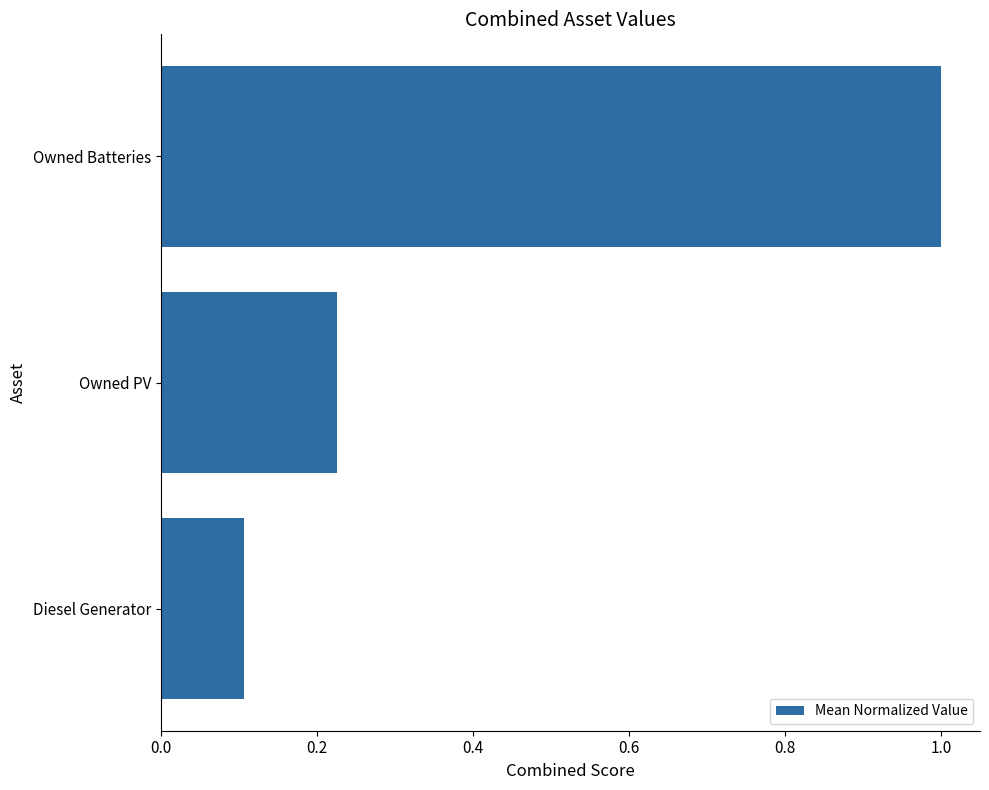

Rank the categories by value from highest to lowest.

Owned Batteries, Owned PV, Diesel Generator